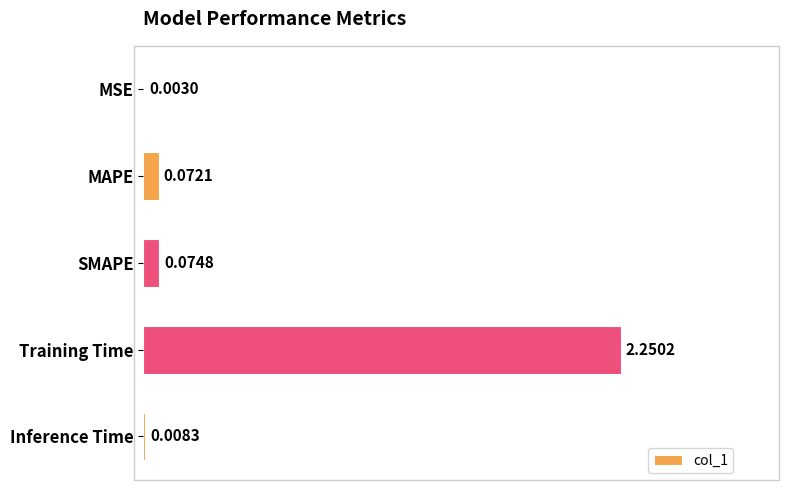

Between SMAPE and Training Time, which is larger?

Training Time